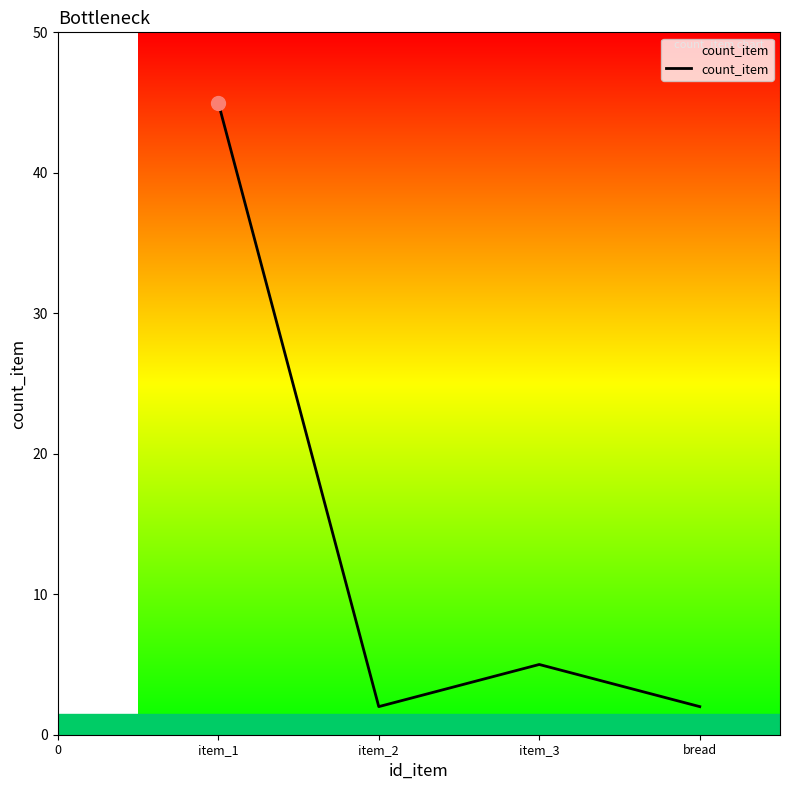

Reading left to right, extract all data points from this chart.

45	2	5	2